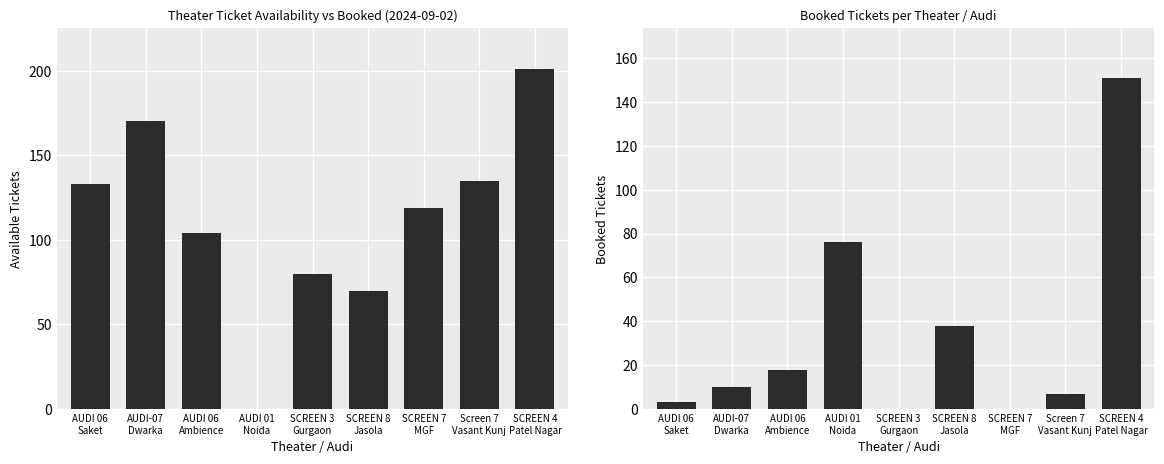

Which series has the largest range (max minus min)?

AvailableTickets